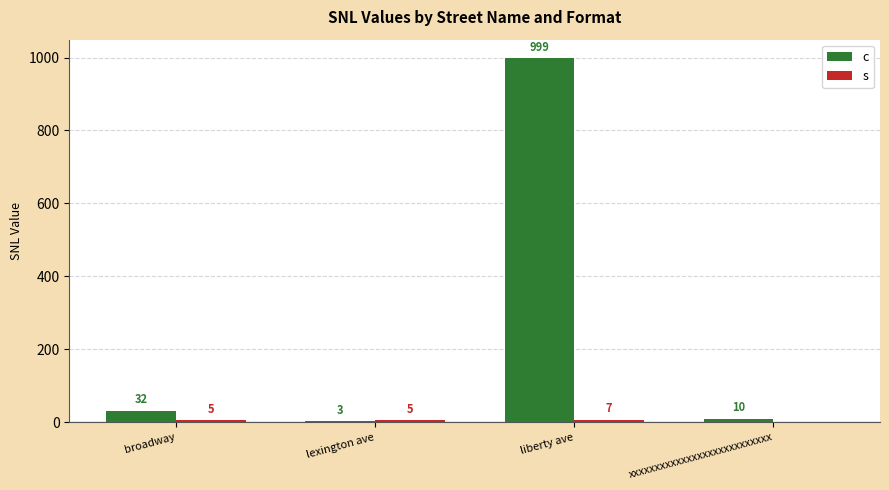

Reading left to right, list all the values displayed in this chart.

c: broadway=32	lexington ave=3	liberty ave=999	xxxxxxxxxxxxxxxxxxxxxxxxxxx=10
s: broadway=5	lexington ave=5	liberty ave=7	xxxxxxxxxxxxxxxxxxxxxxxxxxx=0